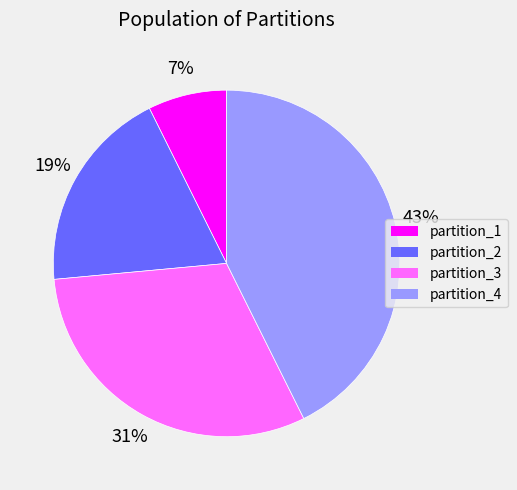

To the nearest percent, what portion does partition_2 represent?

19%